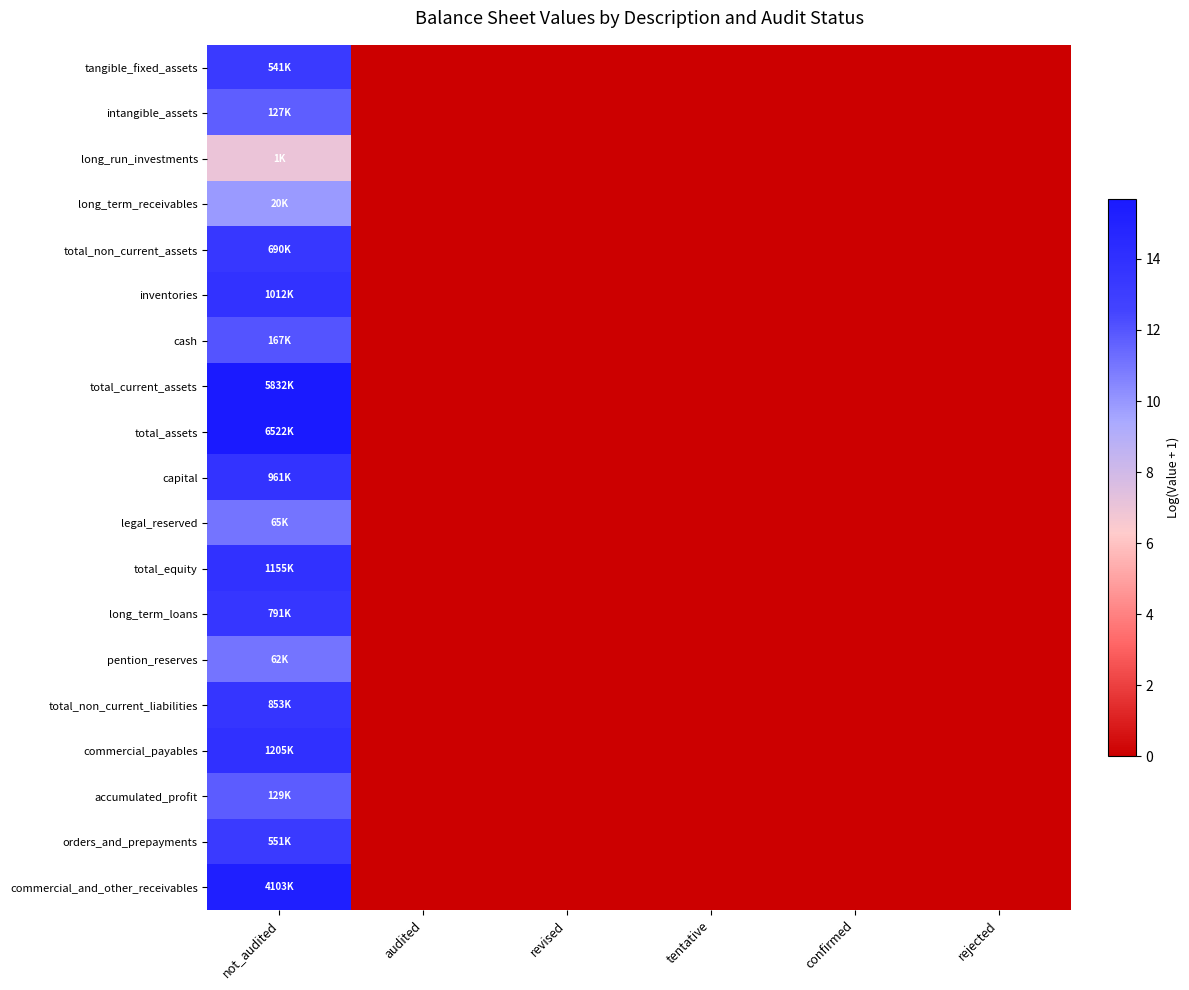

Reading right to left, what are all the values shown in this chart?

tangible_fixed_assets: rejected=0.0	confirmed=0.0	tentative=0.0	revised=0.0	audited=0.0	not_audited=13.2
intangible_assets: rejected=0.0	confirmed=0.0	tentative=0.0	revised=0.0	audited=0.0	not_audited=11.8
long_run_investments: rejected=0.0	confirmed=0.0	tentative=0.0	revised=0.0	audited=0.0	not_audited=7.0
long_term_receivables: rejected=0.0	confirmed=0.0	tentative=0.0	revised=0.0	audited=0.0	not_audited=9.9
total_non_current_assets: rejected=0.0	confirmed=0.0	tentative=0.0	revised=0.0	audited=0.0	not_audited=13.4
inventories: rejected=0.0	confirmed=0.0	tentative=0.0	revised=0.0	audited=0.0	not_audited=13.8
cash: rejected=0.0	confirmed=0.0	tentative=0.0	revised=0.0	audited=0.0	not_audited=12.0
total_current_assets: rejected=0.0	confirmed=0.0	tentative=0.0	revised=0.0	audited=0.0	not_audited=15.6
total_assets: rejected=0.0	confirmed=0.0	tentative=0.0	revised=0.0	audited=0.0	not_audited=15.7
capital: rejected=0.0	confirmed=0.0	tentative=0.0	revised=0.0	audited=0.0	not_audited=13.8
legal_reserved: rejected=0.0	confirmed=0.0	tentative=0.0	revised=0.0	audited=0.0	not_audited=11.1
total_equity: rejected=0.0	confirmed=0.0	tentative=0.0	revised=0.0	audited=0.0	not_audited=14.0
long_term_loans: rejected=0.0	confirmed=0.0	tentative=0.0	revised=0.0	audited=0.0	not_audited=13.6
pention_reserves: rejected=0.0	confirmed=0.0	tentative=0.0	revised=0.0	audited=0.0	not_audited=11.0
total_non_current_liabilities: rejected=0.0	confirmed=0.0	tentative=0.0	revised=0.0	audited=0.0	not_audited=13.7
commercial_payables: rejected=0.0	confirmed=0.0	tentative=0.0	revised=0.0	audited=0.0	not_audited=14.0
accumulated_profit: rejected=0.0	confirmed=0.0	tentative=0.0	revised=0.0	audited=0.0	not_audited=11.8
orders_and_prepayments: rejected=0.0	confirmed=0.0	tentative=0.0	revised=0.0	audited=0.0	not_audited=13.2
commercial_and_other_receivables: rejected=0.0	confirmed=0.0	tentative=0.0	revised=0.0	audited=0.0	not_audited=15.2